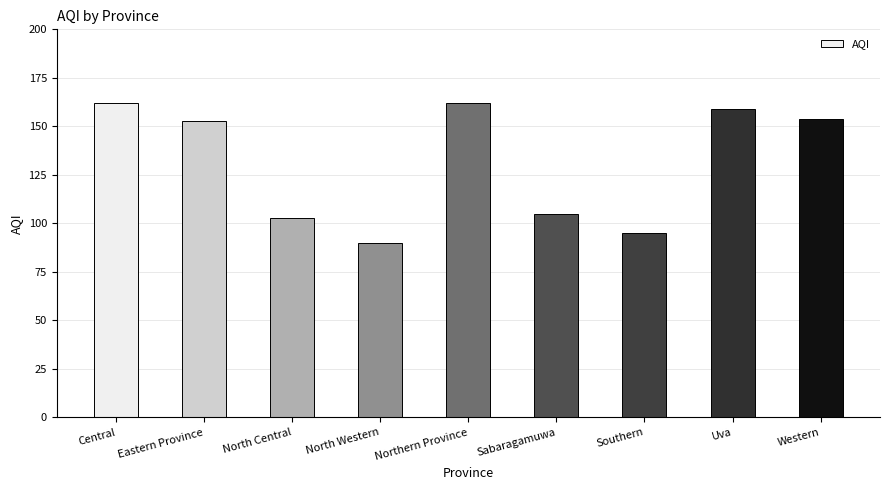

Does the chart contain stacked bars?

No